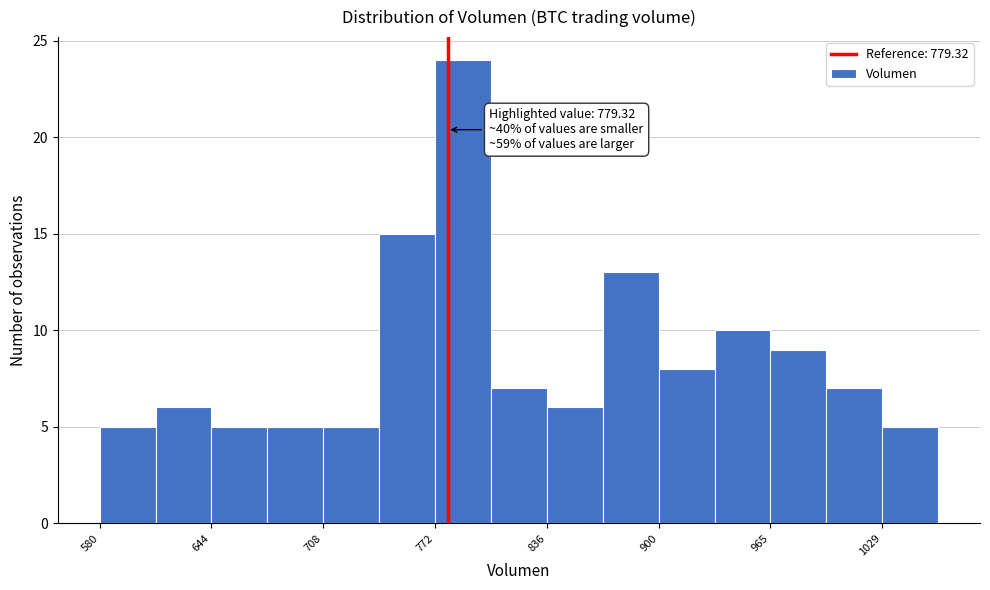

Around what value on the x-axis is the tallest bar? Give the approximate position of its centre, as read against the axis.

790